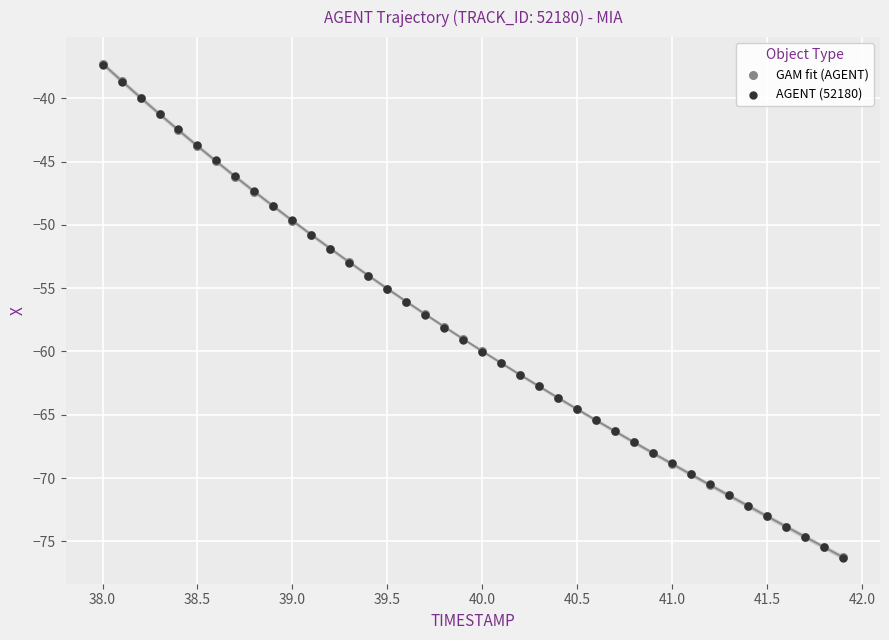

What are all the series names shown in the legend?

GAM fit (AGENT), AGENT (52180)